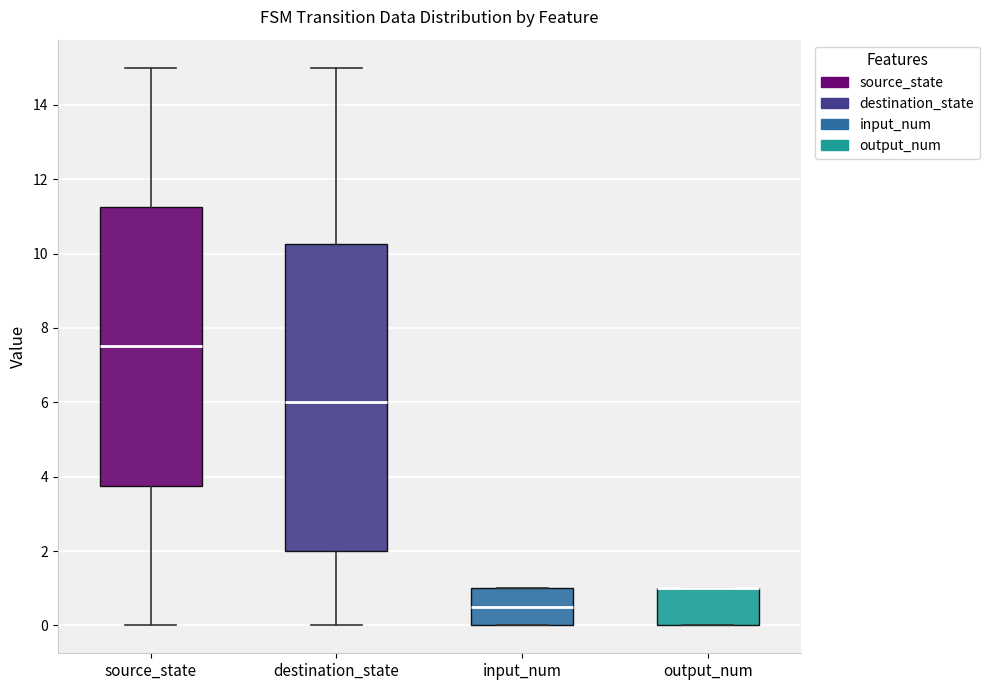

Comparing the boxes themselves (not the whiskers), which one is the tallest?

destination_state